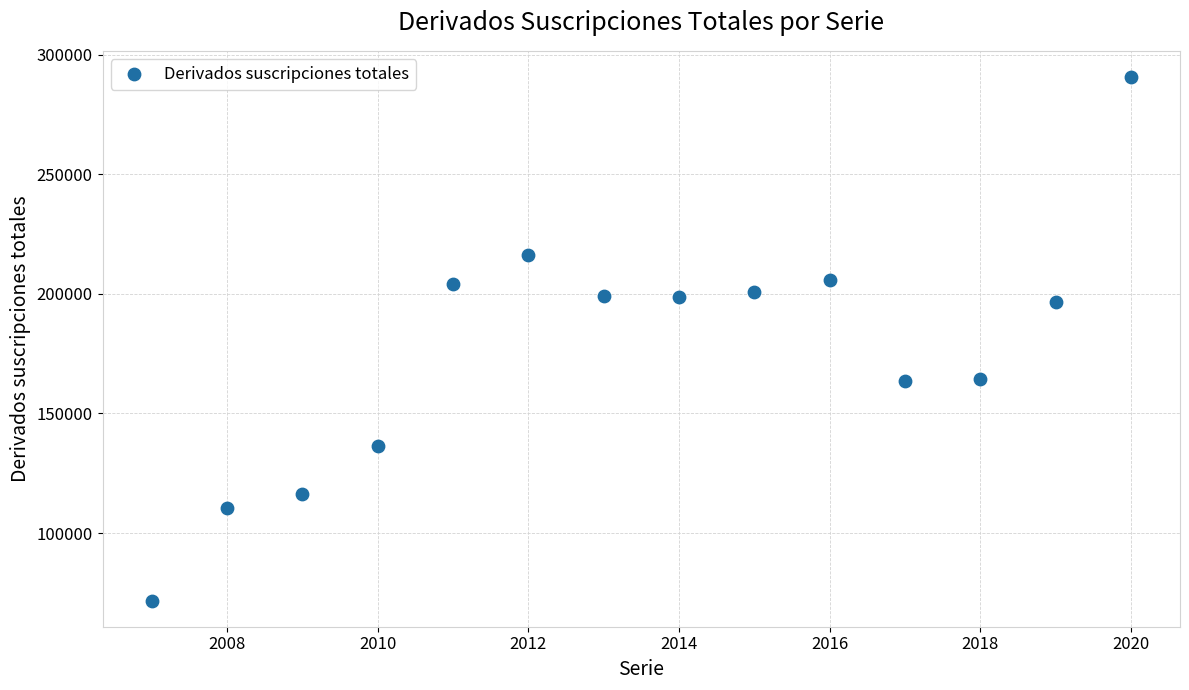

What is the range of X values (max minus min)?

13